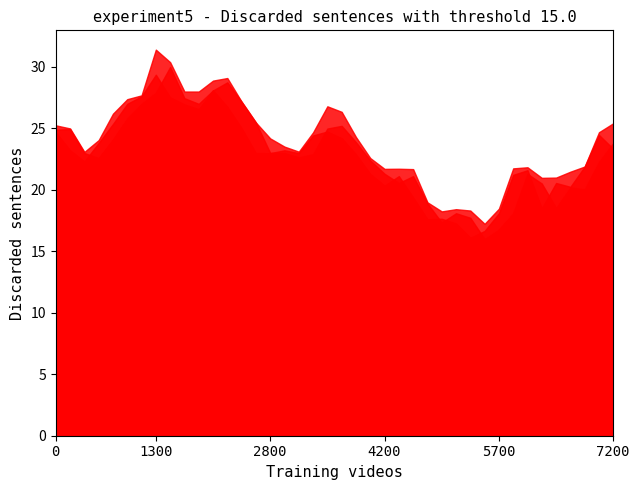

At how many categories does at least one series exceed 21?

32